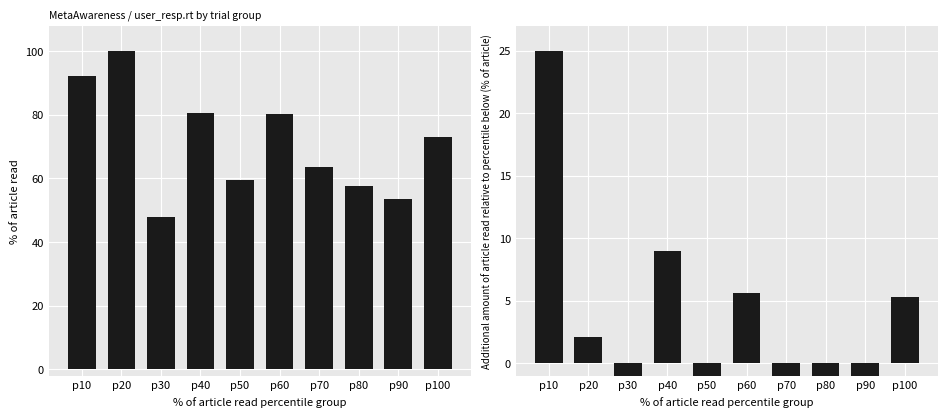

Where does the user_resp.rt series first go above 73?

p10